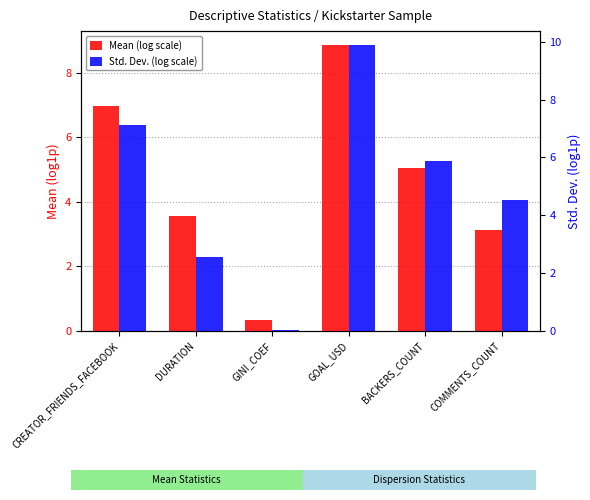

What is the difference between the highest and lowest values at GOAL_USD?

1.0